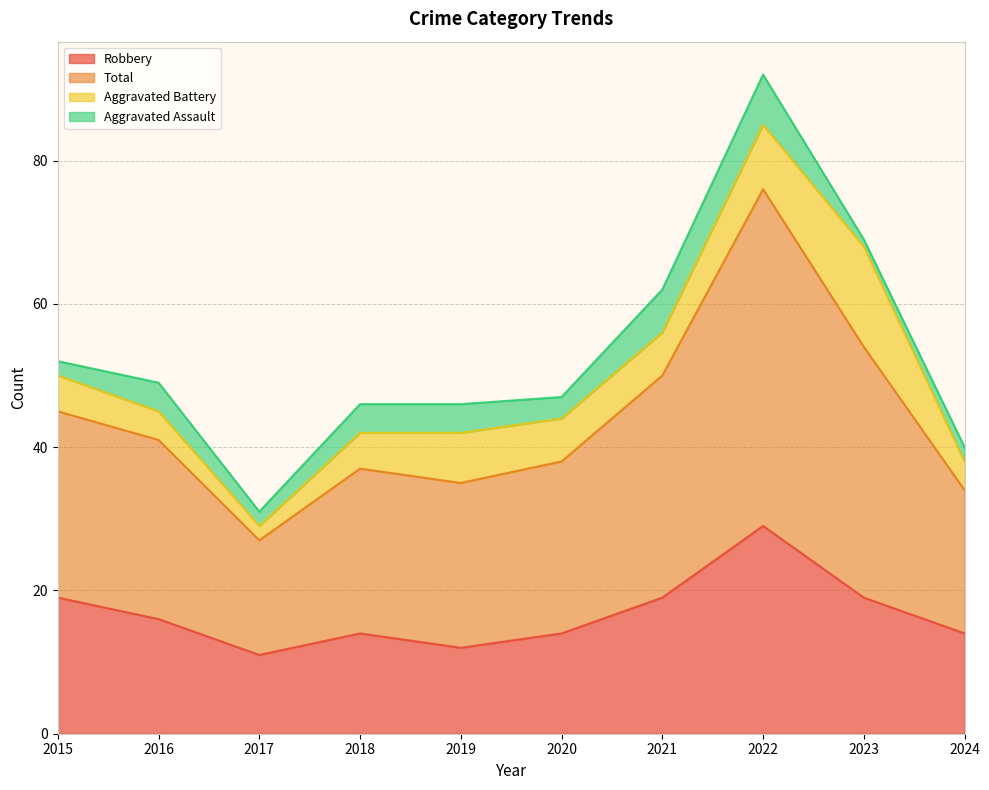

At which category does the chart reach its minimum across all series?

2017